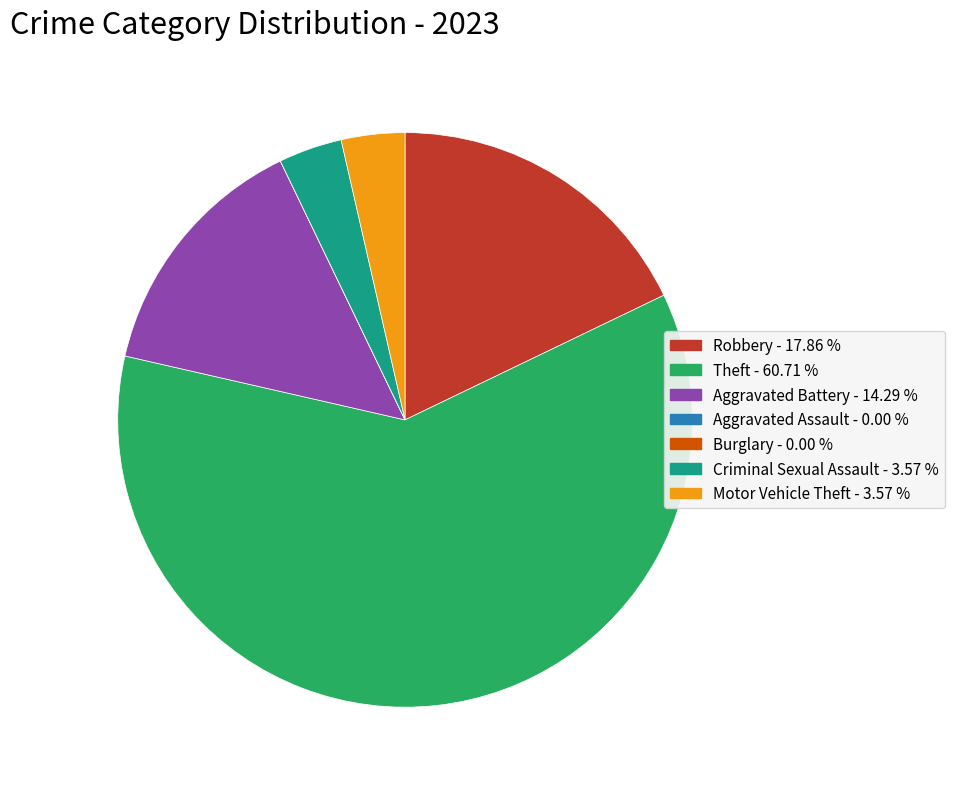

Approximately how many times larger is the value at Motor Vehicle Theft compared to Criminal Sexual Assault?

1.0